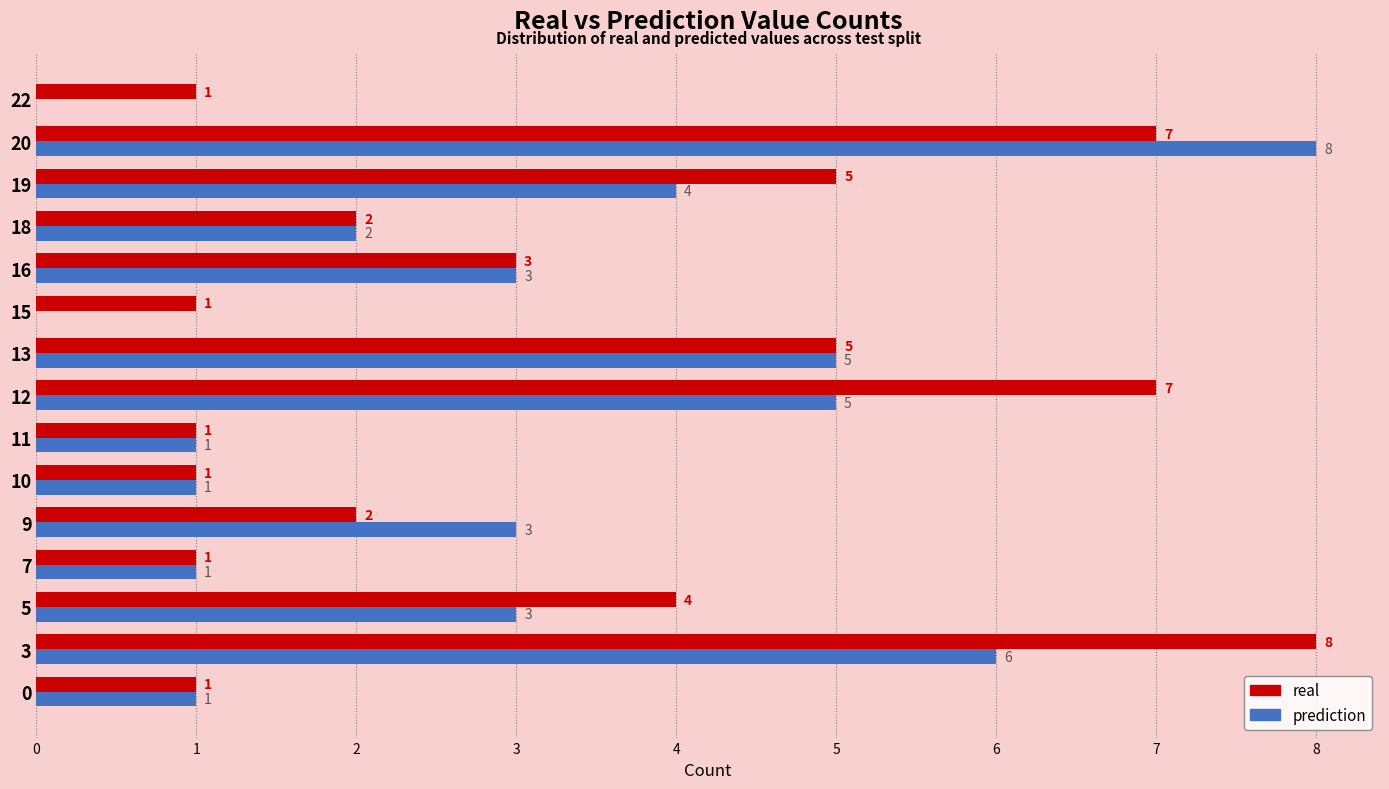

Which series changed the most between 5 and 10?

real